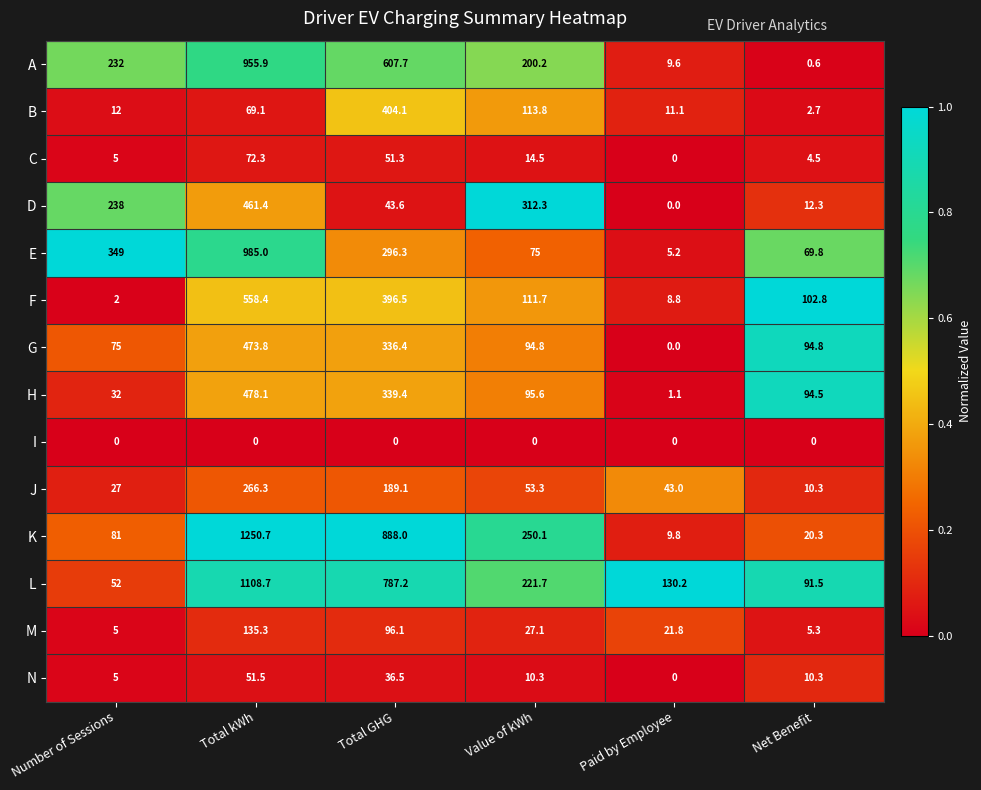

Is it true that I equals 0.0 at Paid by Employee?

True